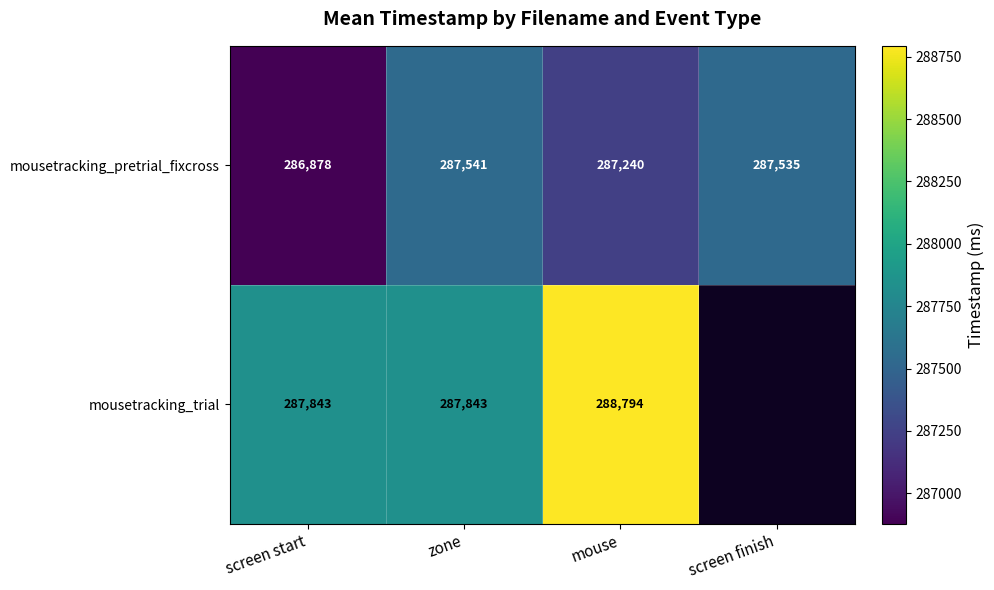

Where is mousetracking_pretrial_fixcross nearest to the value 287209?

mouse